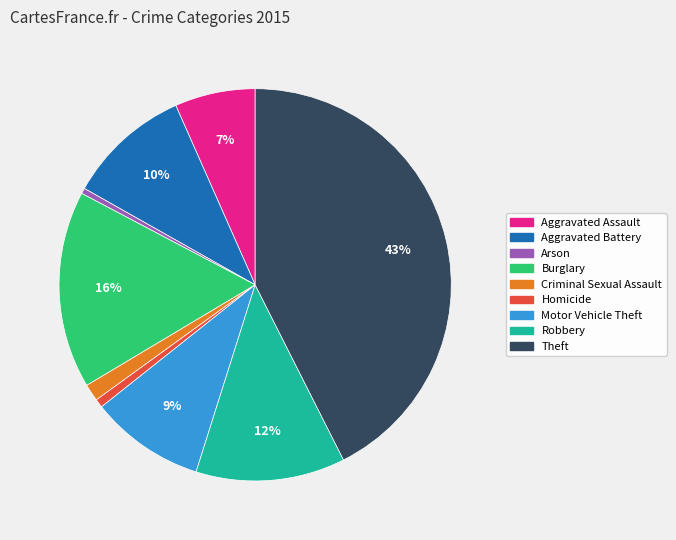

To the nearest percent, what is the average slice percentage?

11%